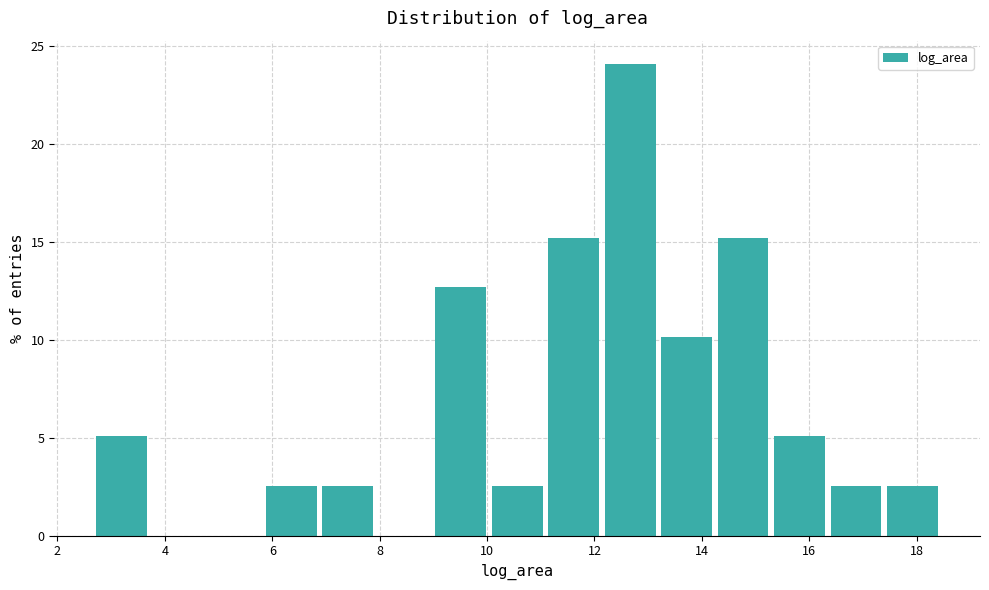

Reading left to right, transcribe this chart: for each bar, give the range it covers on the x-axis and its height. Neither the bar edges nor the heights are printed on the chart, so give them approximately, as read against the axes.

2.6 to 3.8: 5.0
3.8 to 4.8: 0
4.8 to 5.8: 0
5.8 to 6.8: 2.5
6.8 to 8.0: 2.5
8.0 to 9.0: 0
9.0 to 10.0: 12.5
10.0 to 11.0: 2.5
11.0 to 12.2: 15.0
12.2 to 13.2: 24.0
13.2 to 14.2: 10.0
14.2 to 15.2: 15.0
15.2 to 16.4: 5.0
16.4 to 17.4: 2.5
17.4 to 18.4: 2.5